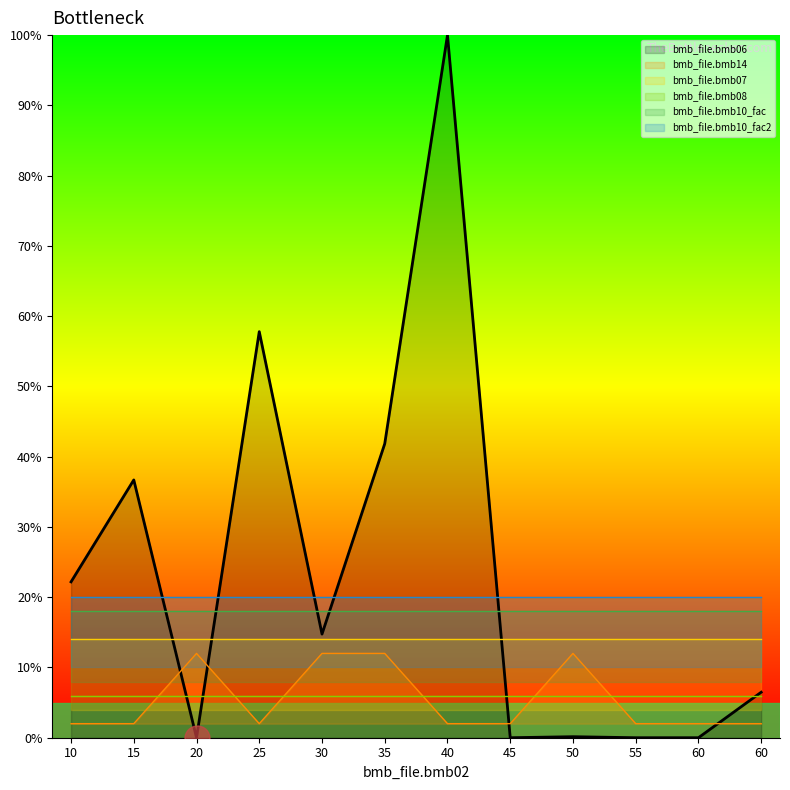

At which category is the sum across all series the highest?

40